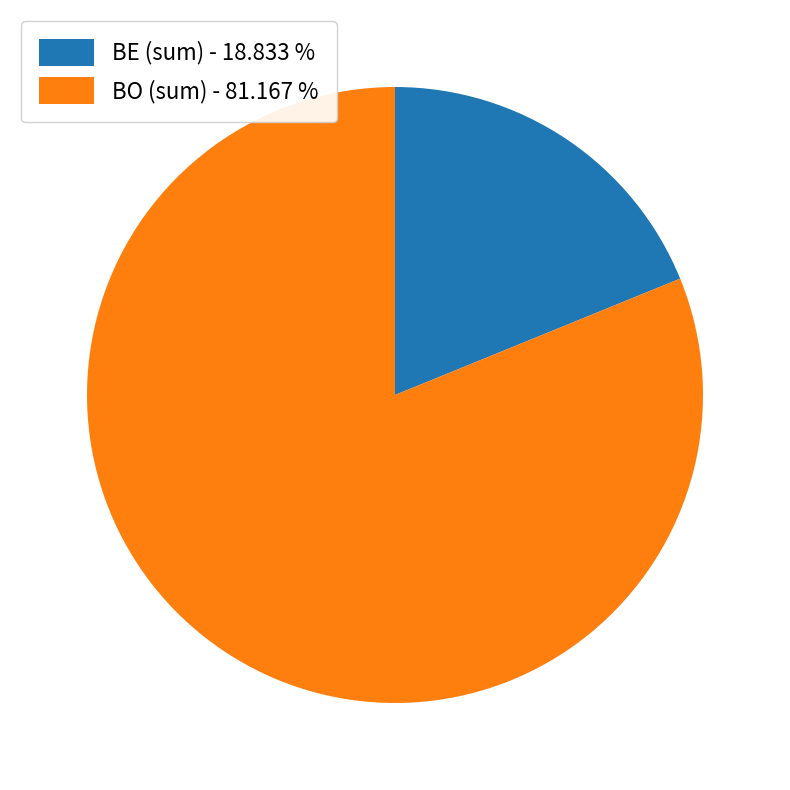

Is there a majority slice in this chart?

Yes